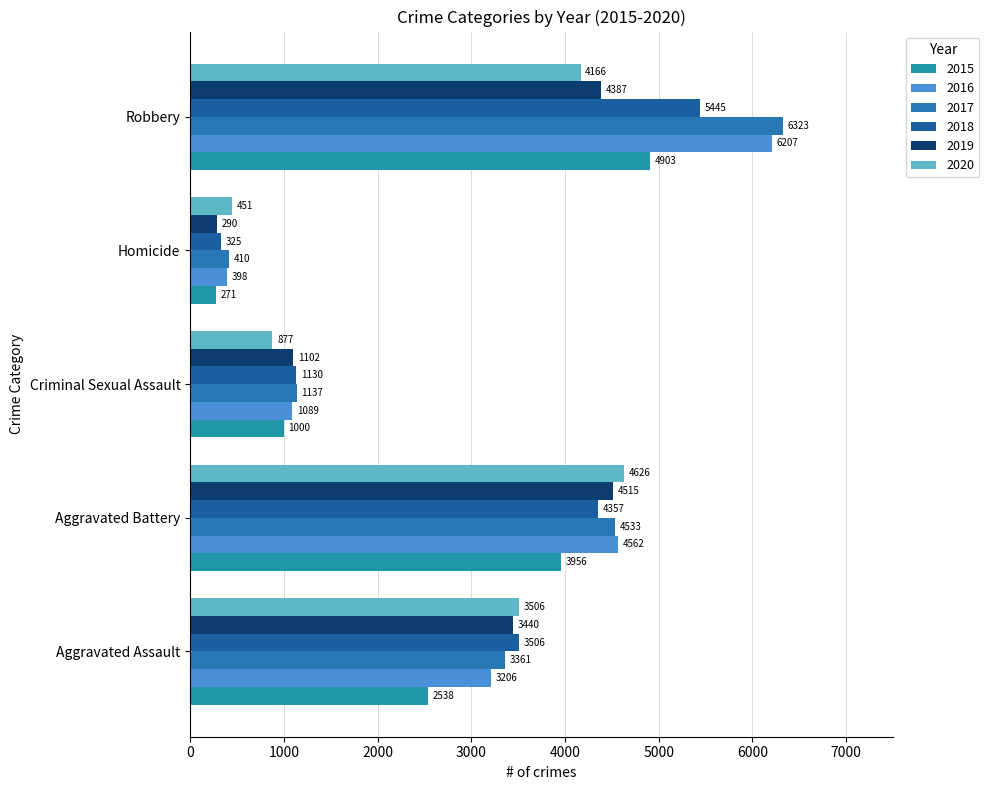

How many series are shown in this chart?

6